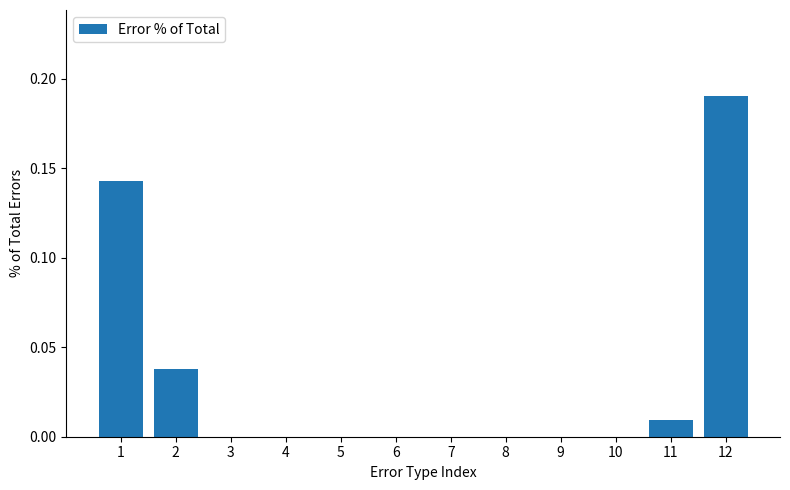

The value at 6 is 0.0. True or false?

True